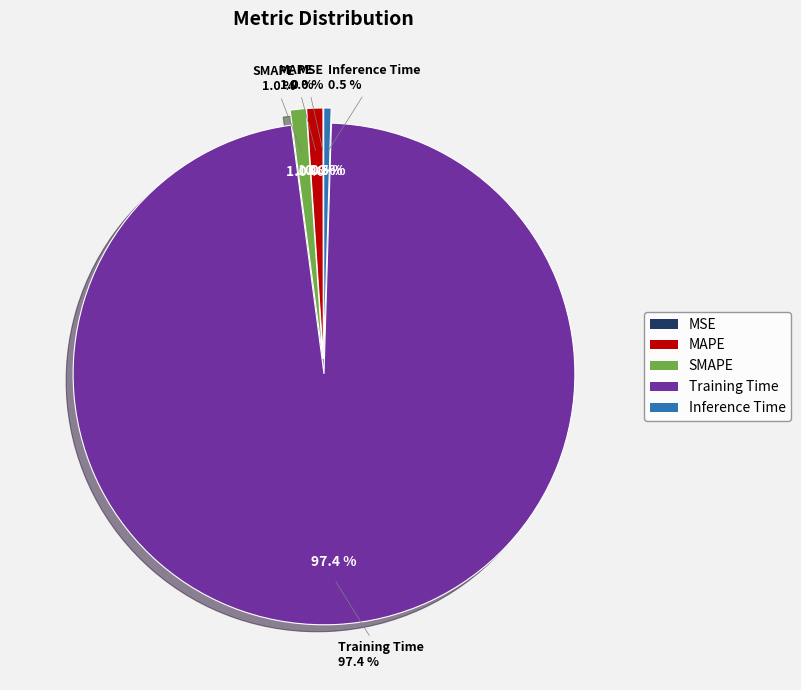

How many slices are in this pie chart?

5